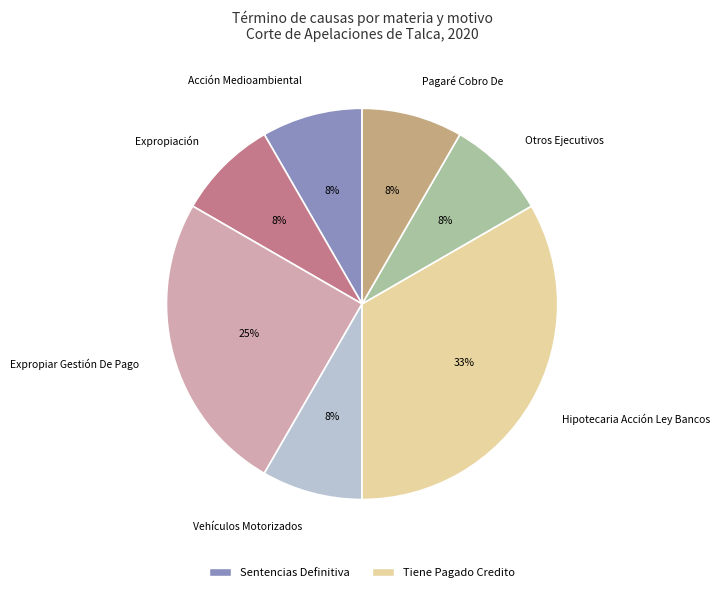

Between Expropiar Gestión De Pago and Otros Ejecutivos, which is larger?

Expropiar Gestión De Pago